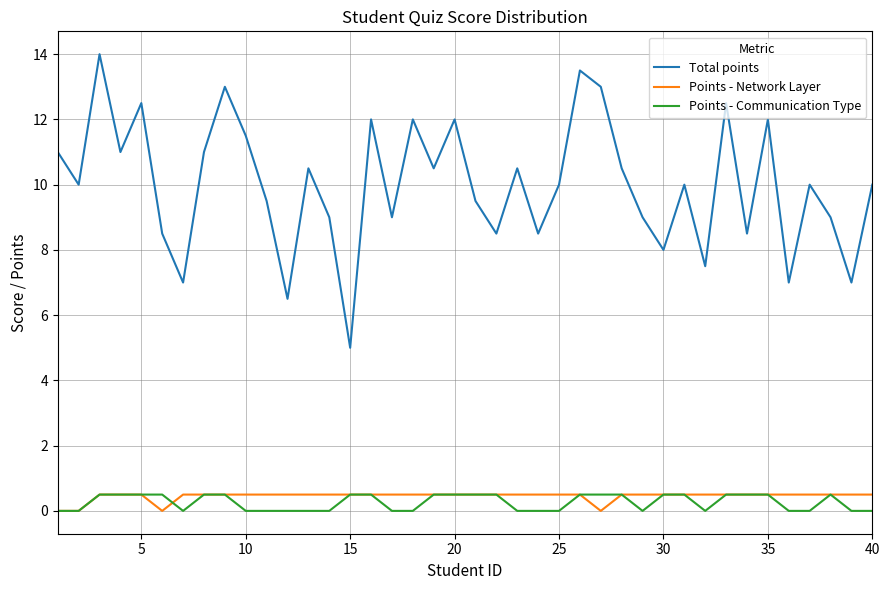

Which series has the widest spread of values?

Total points